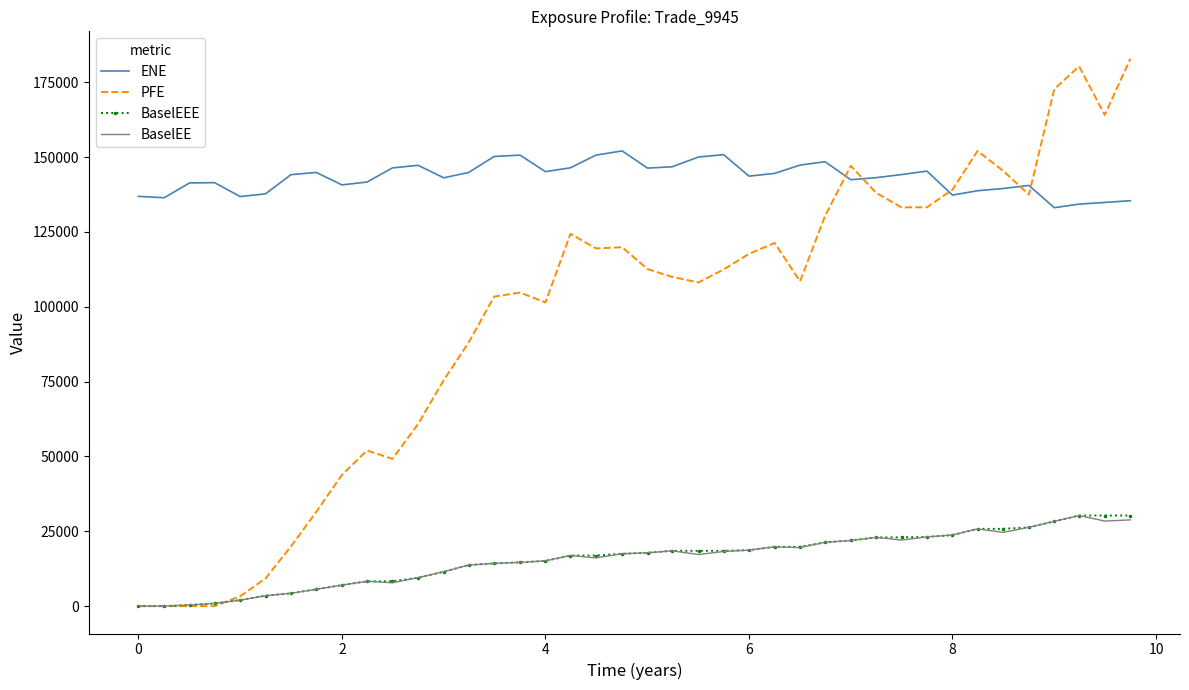

What is the difference between the second highest and second lowest values in the BaselEE series?

28795.7